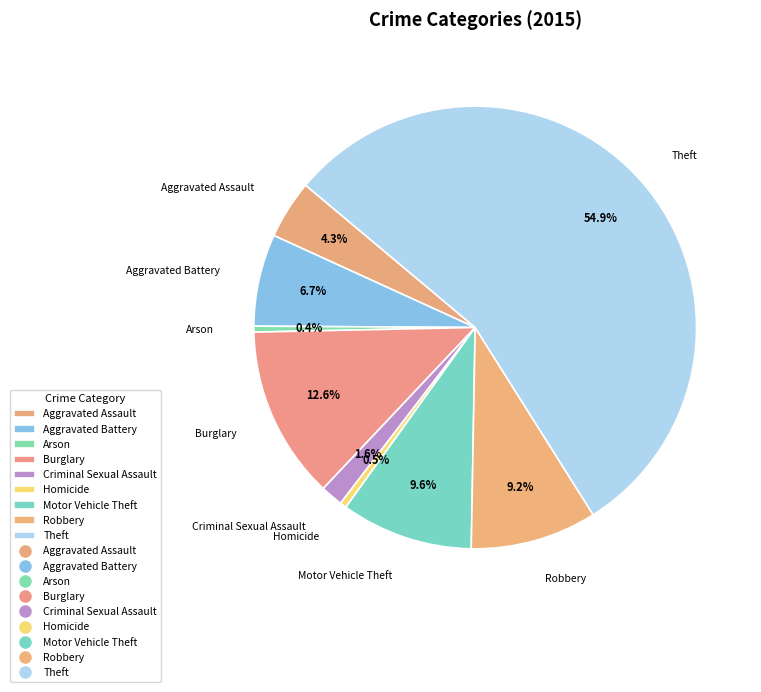

Which category has the biggest portion of the pie?

Theft